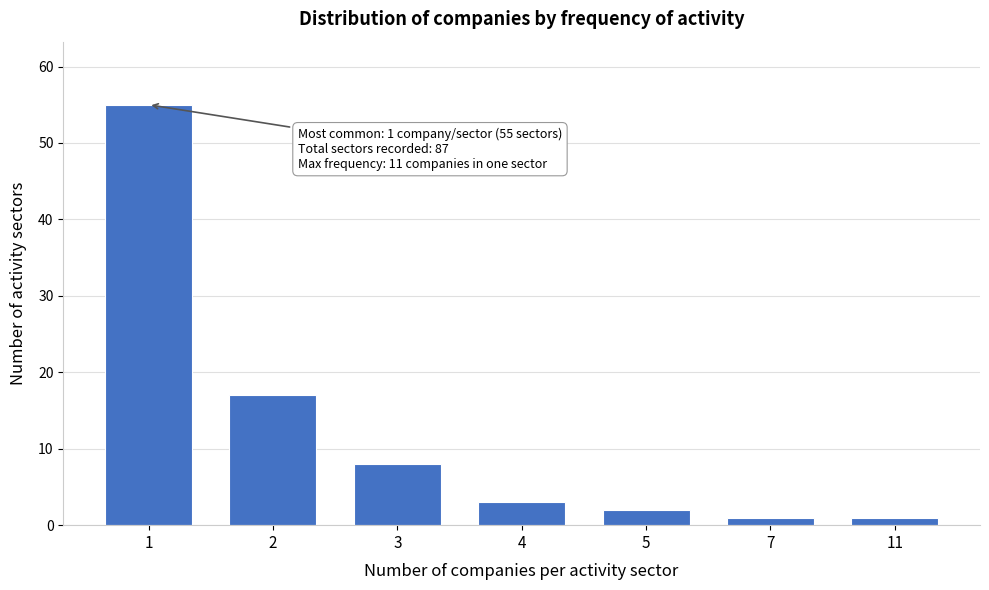

Reading left to right, transcribe all the data shown in this chart.

1=55	2=17	3=8	4=3	5=2	7=1	11=1